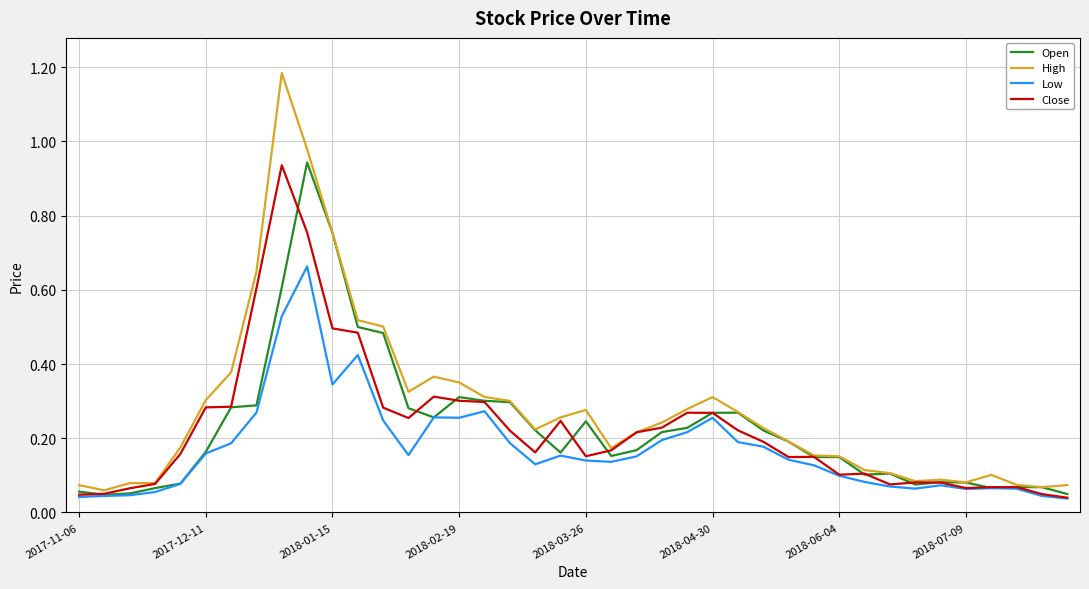

Which series has the largest range (max minus min)?

High